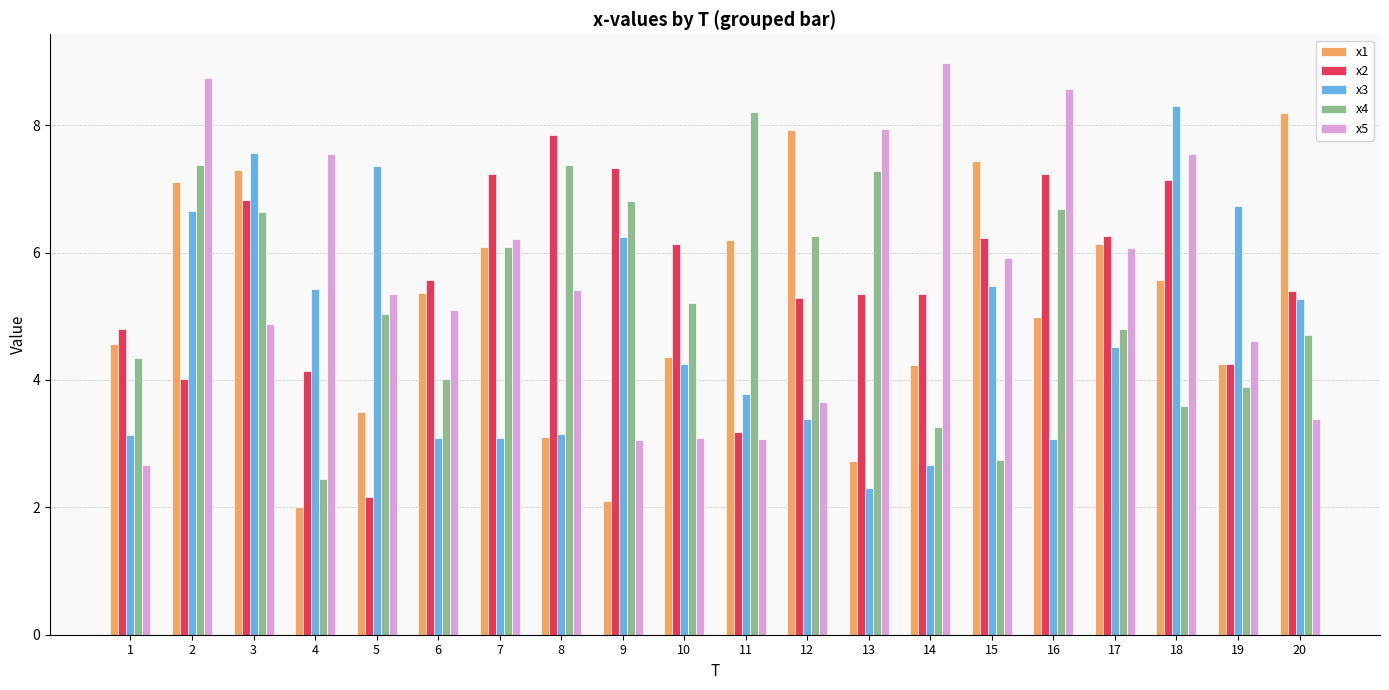

What is the difference between the maximum and minimum values in the x4 series?

5.8